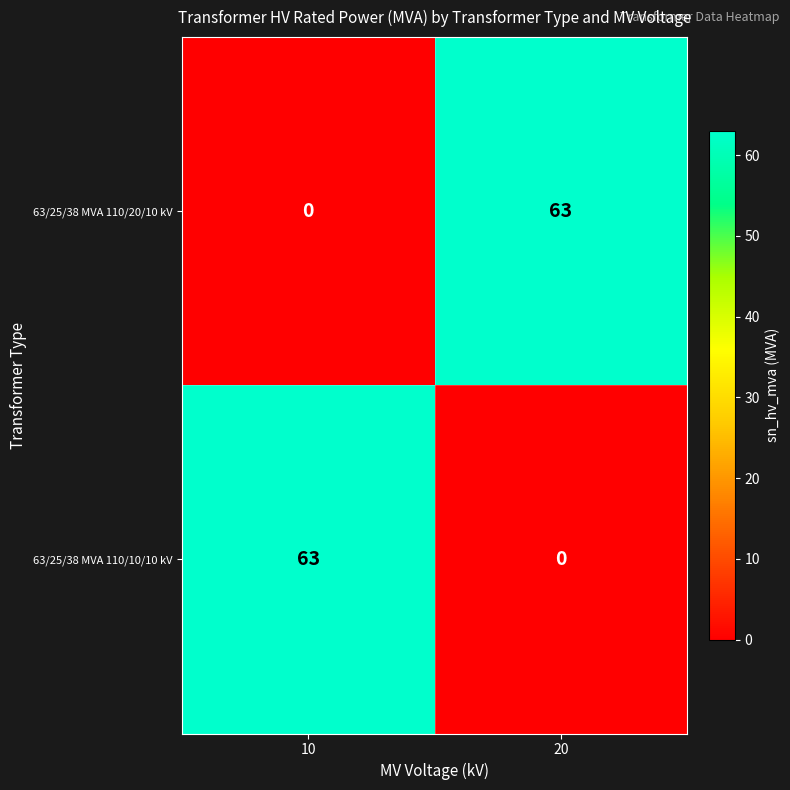

What is the difference between the highest and lowest values at 10?

63